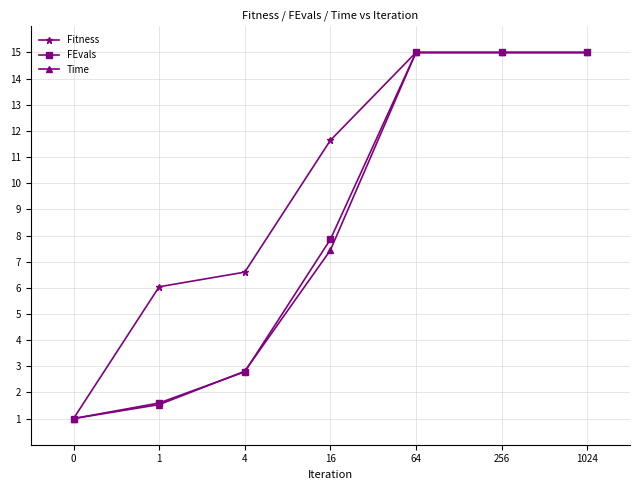

Which series changed the most between 4 and 16?

FEvals